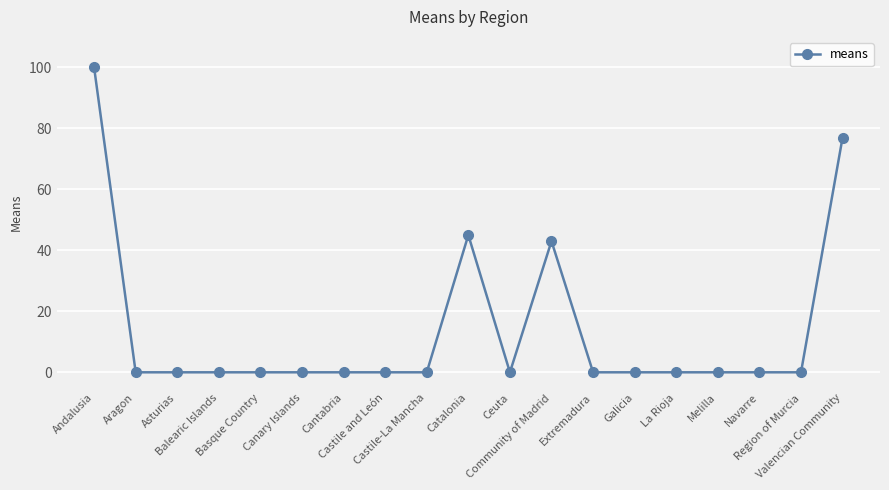

What is the maximum value shown in the chart?

100